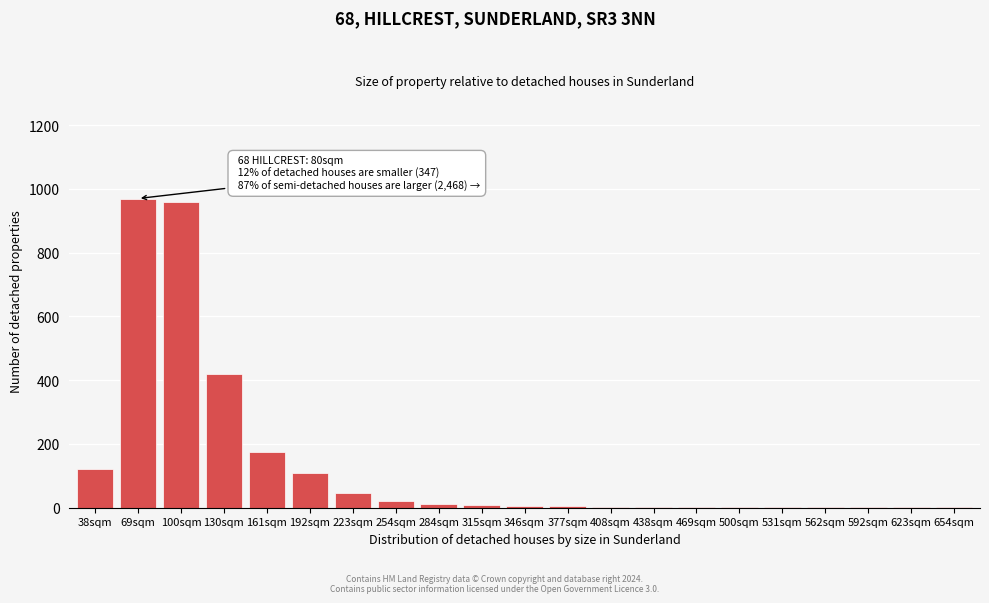

What is the sum of all values?

2862